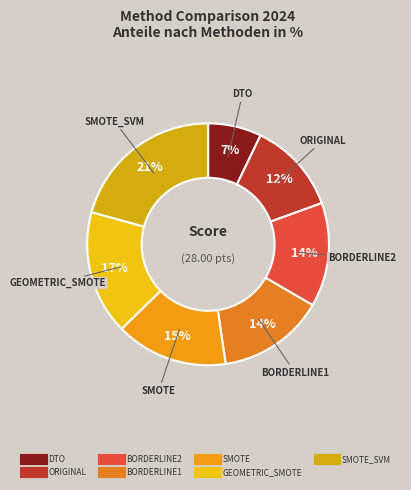

Which slice is the largest?

SMOTE_SVM